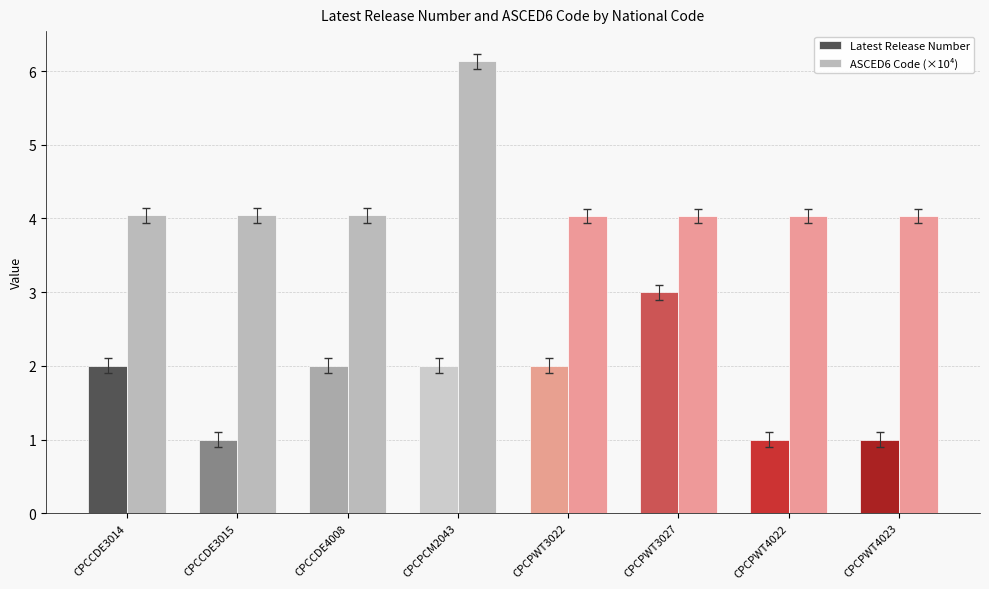

What are all the series names shown in the legend?

Latest Release Number, ASCED6 Code (×10⁴)